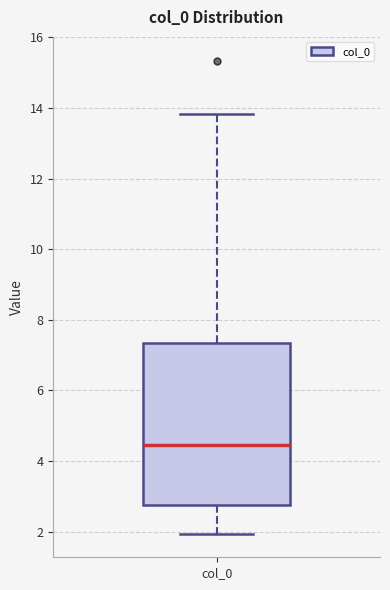

Where does the upper whisker of the box for col_0 end on the y-axis? The values are not printed on the chart, so give them approximately, as read against the axis.

13.8